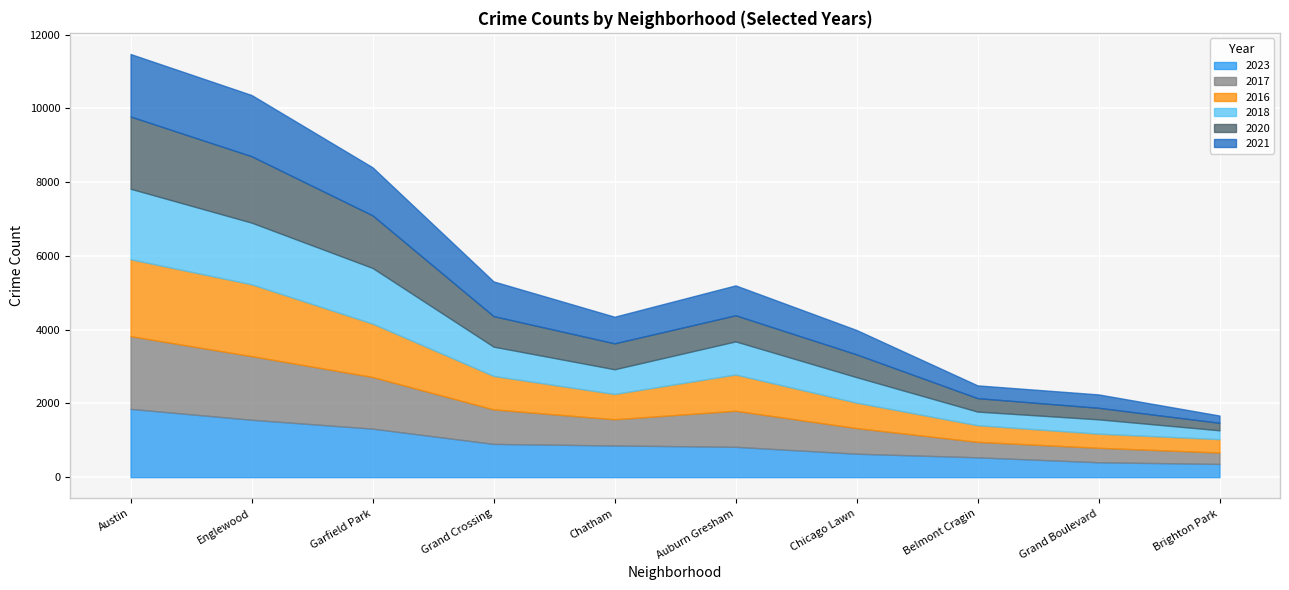

At which label does 2020 reach its minimum?

Brighton Park